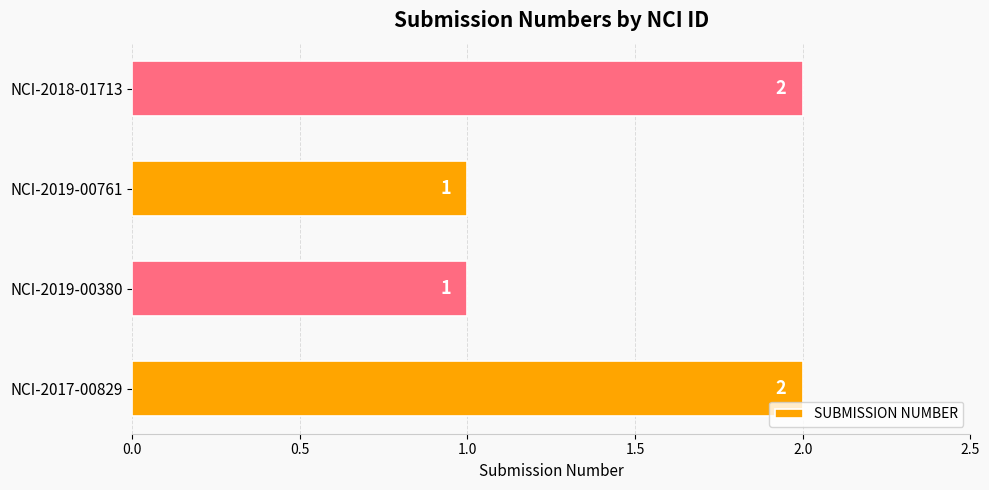

Between NCI-2018-01713 and NCI-2019-00380, which is larger?

NCI-2018-01713